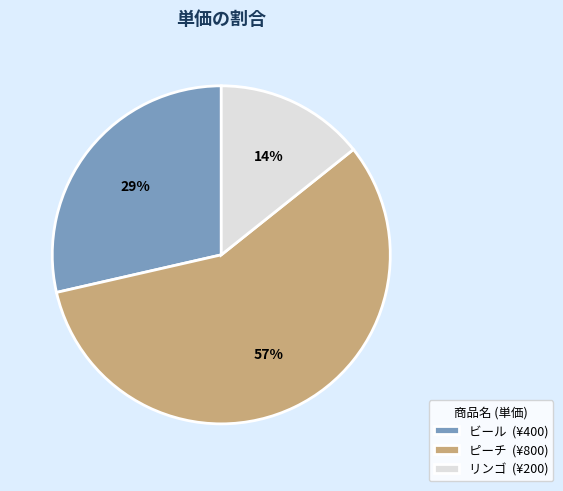

Count the number of slices in the pie.

3